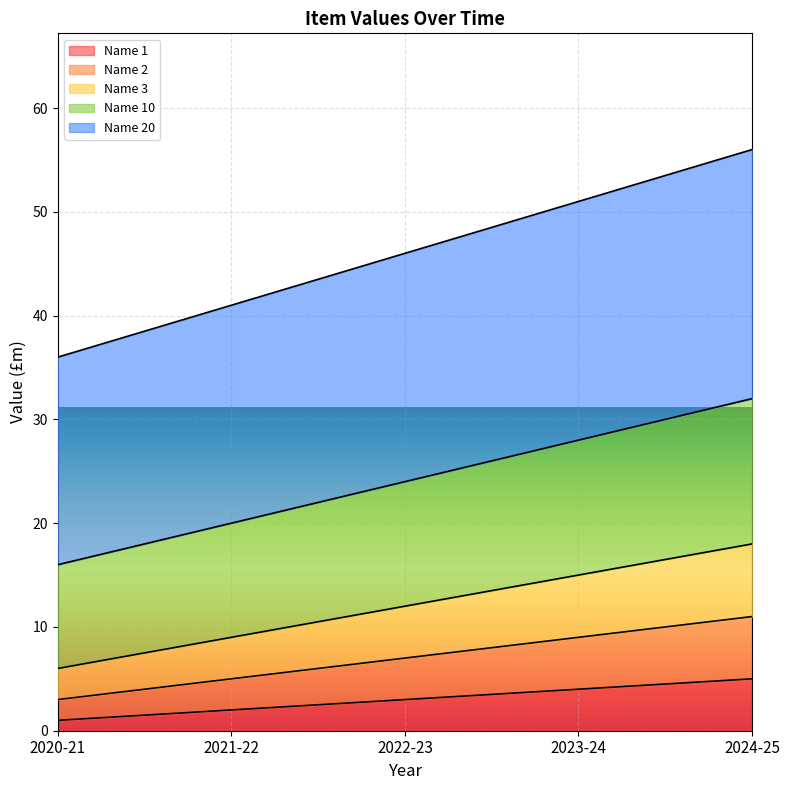

What are all the series names shown in the legend?

Name 1, Name 2, Name 3, Name 10, Name 20